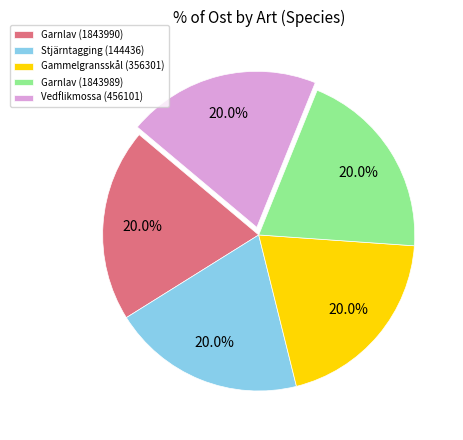

How many segments does this pie chart have?

5